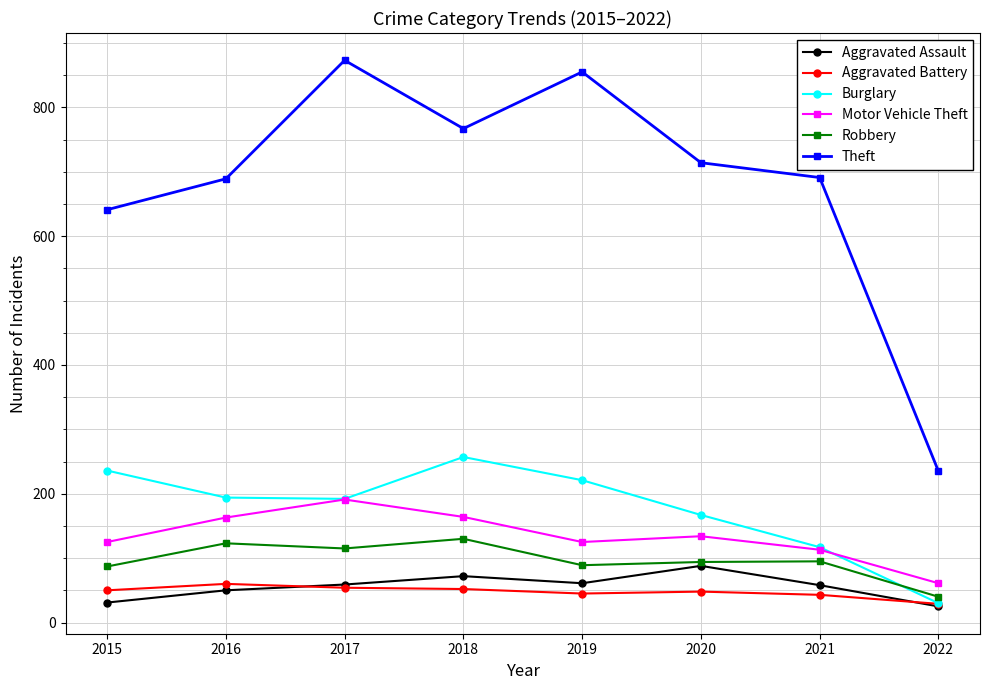

In Aggravated Assault, how many points are lower than both neighbors (excluding endpoints)?

1